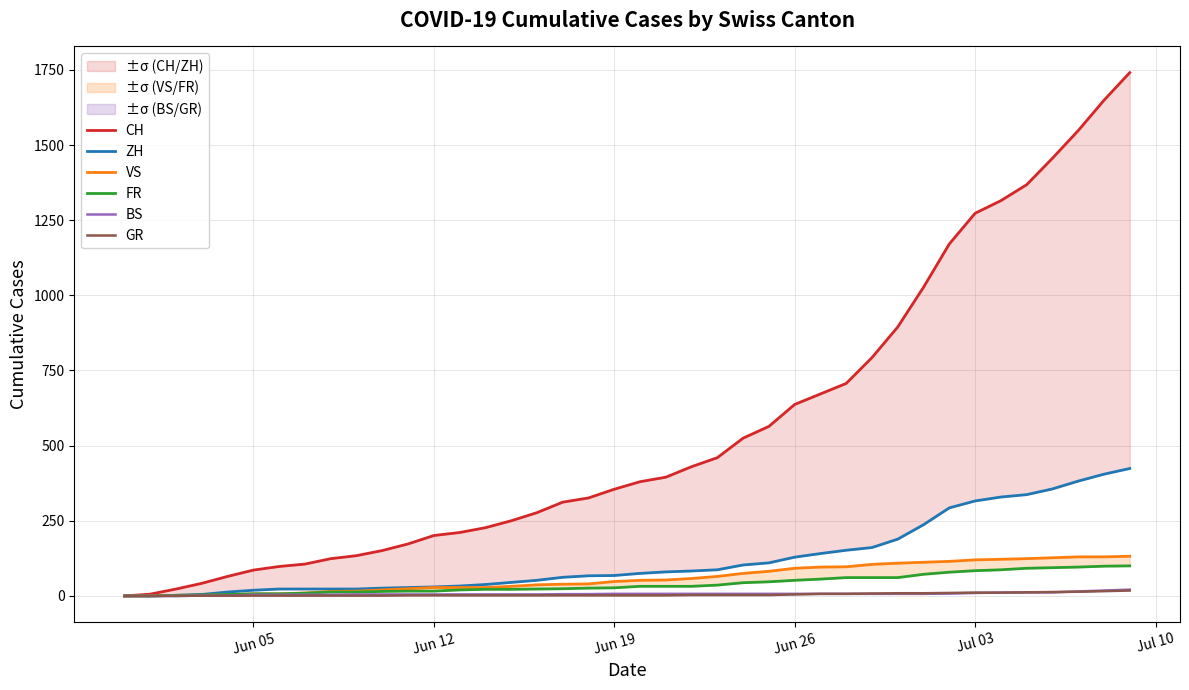

Rank the series by their maximum value, from lowest to highest.

GR, BS, FR, VS, ZH, CH